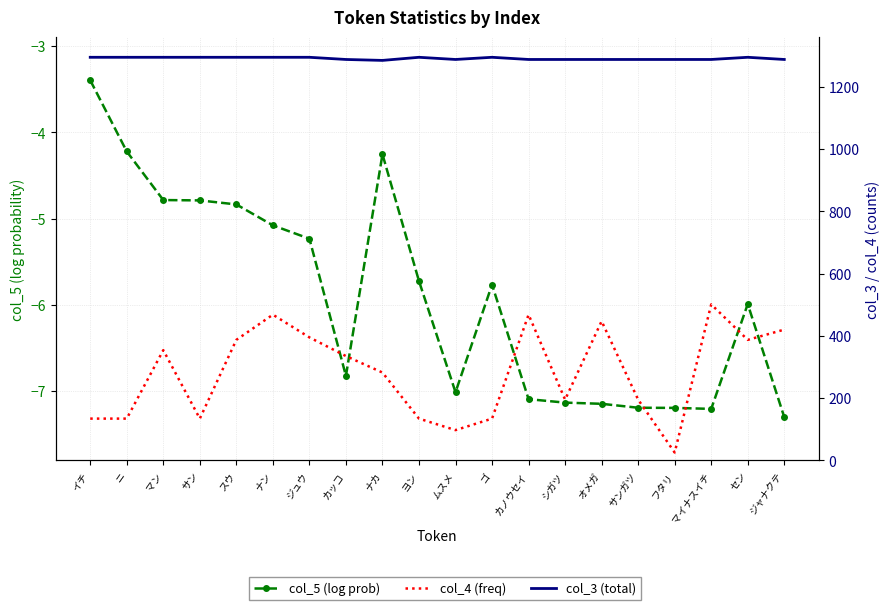

Reading right to left, transcribe all the data shown in this chart.

col_5 (log prob): -7.3	-6.0	-7.2	-7.2	-7.2	-7.1	-7.1	-7.1	-5.8	-7.0	-5.7	-4.3	-6.8	-5.2	-5.1	-4.8	-4.8	-4.8	-4.2	-3.4
col_4 (freq): 420.0	387.0	501.0	25.0	195.0	447.0	195.0	468.0	134.0	97.0	134.0	282.0	335.0	395.0	468.0	387.0	134.0	354.0	134.0	134.0
col_3 (total): 1288.0	1295.0	1288.0	1288.0	1288.0	1288.0	1288.0	1288.0	1295.0	1288.0	1295.0	1285.0	1288.0	1295.0	1295.0	1295.0	1295.0	1295.0	1295.0	1295.0